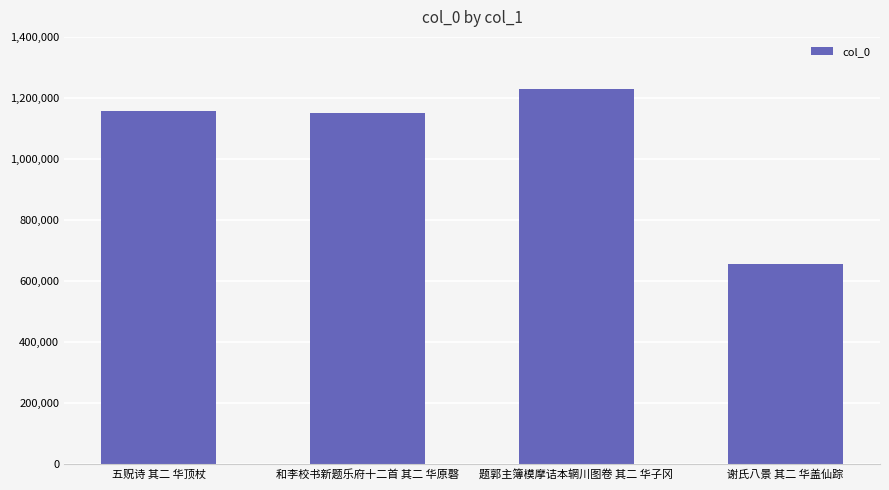

What is the value of the 4th bar from the left?

657345